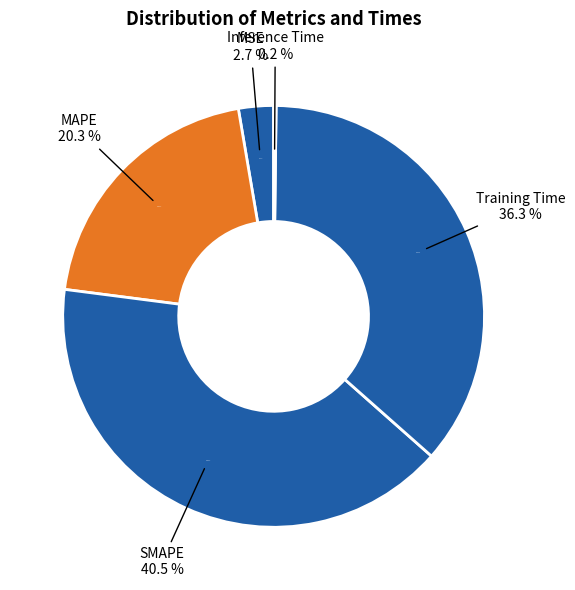

Which category has the biggest portion of the pie?

SMAPE